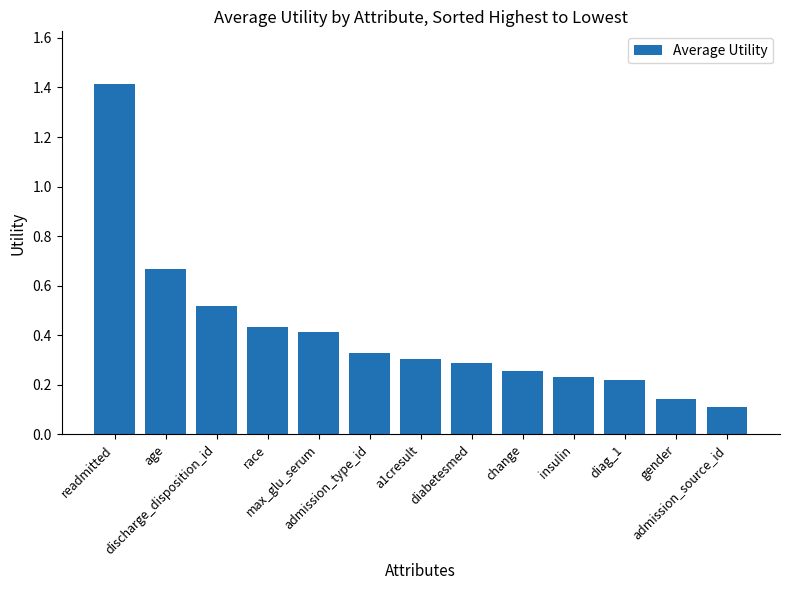

What is the greatest value displayed?

1.4